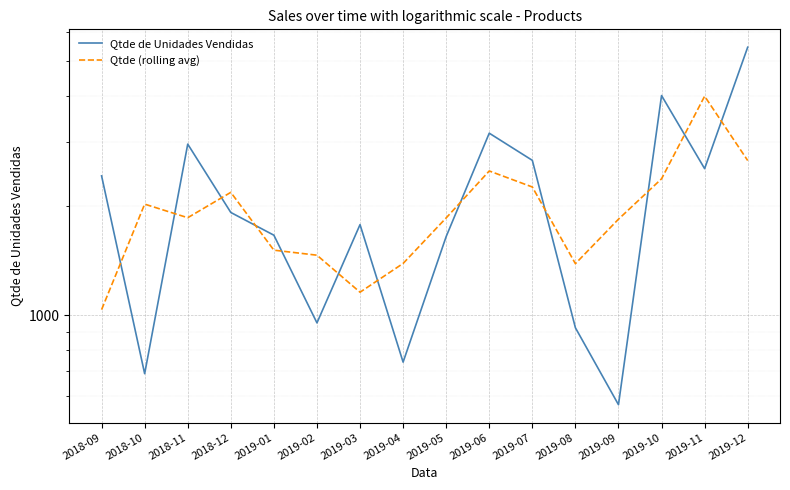

Is the value of Qtde (rolling avg) at 2019-05 greater than the value of Qtde de Unidades Vendidas at 2019-10?

No